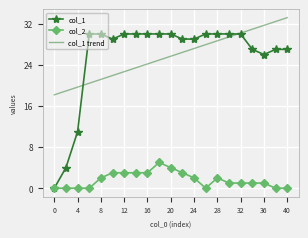

What is the maximum value shown in the chart?

33.2